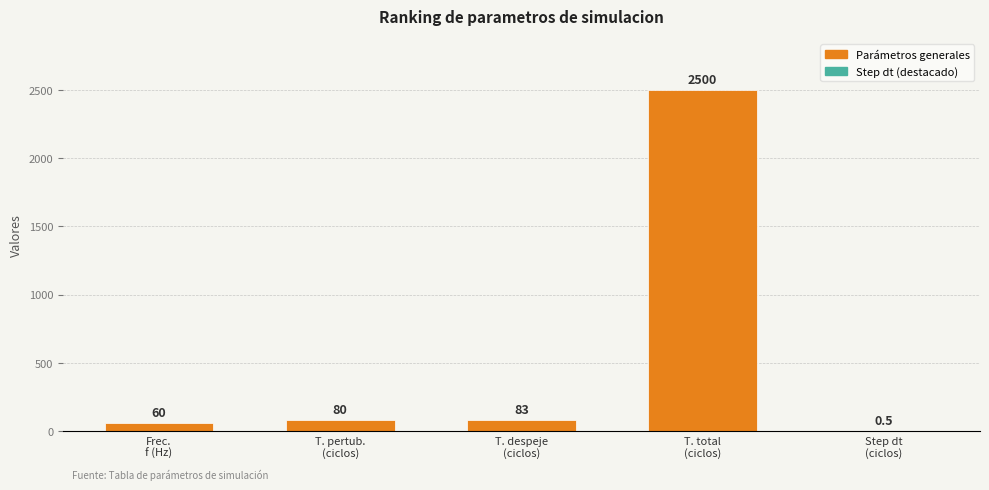

What is the ratio of the value at T. pertub.
(ciclos) to the value at Frec.
f (Hz)?

1.3